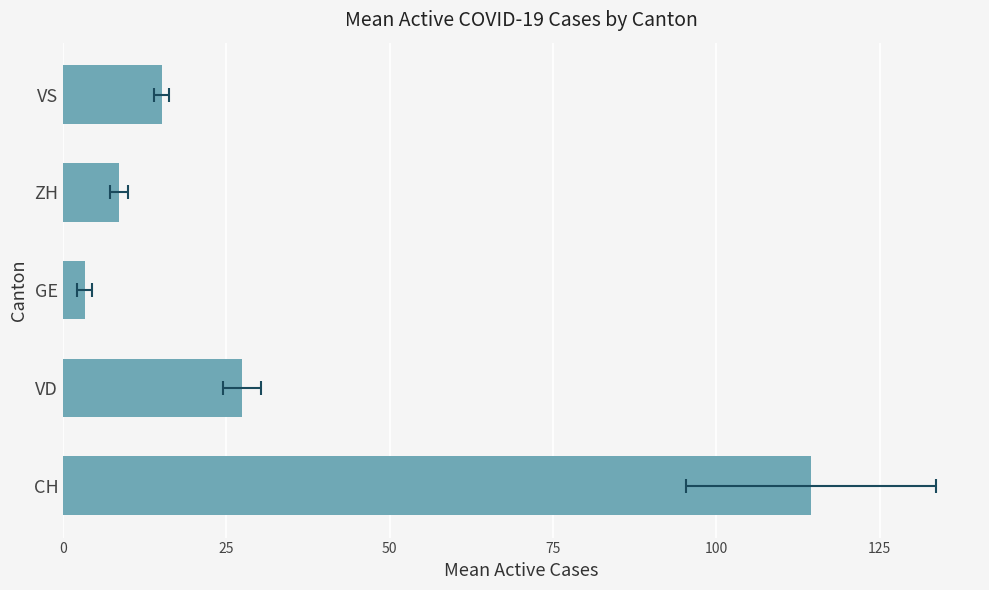

Is it true that the value at VD is 27.4?

True